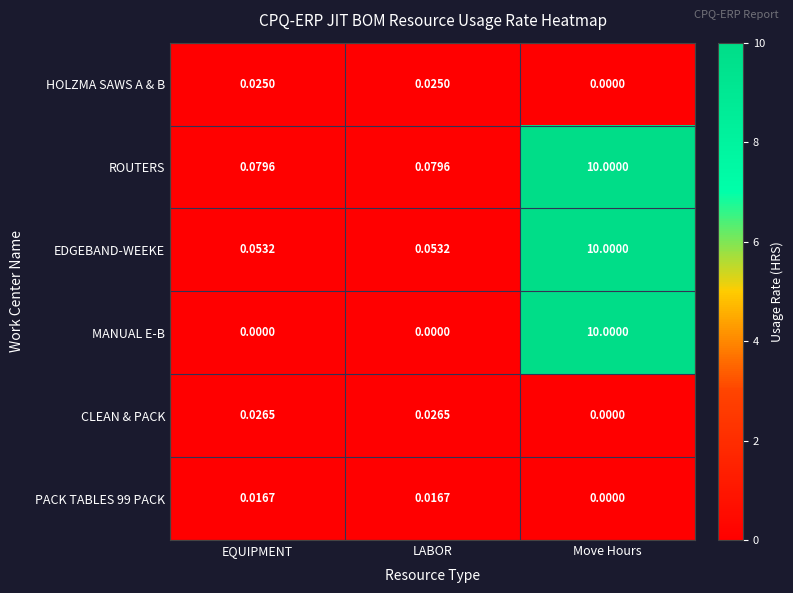

How many categories are shown in the chart?

3